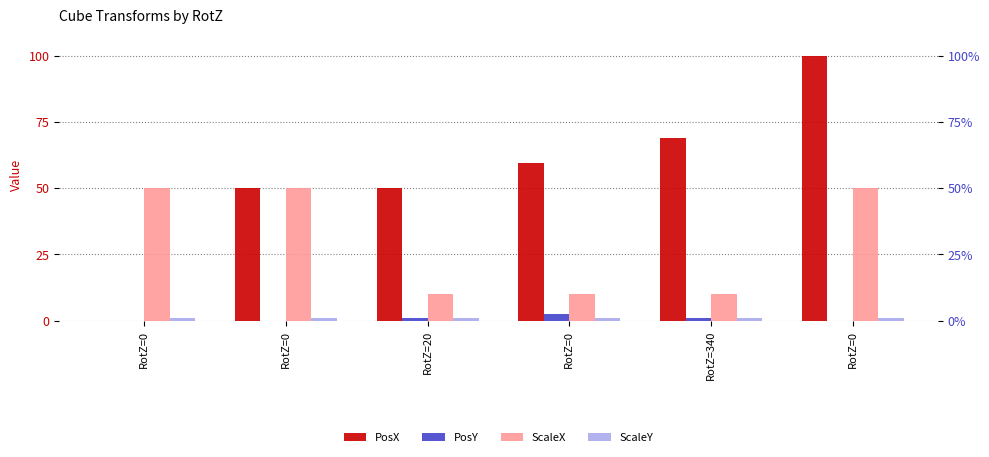

Which has a higher value, RotZ=0 or RotZ=20?

RotZ=0